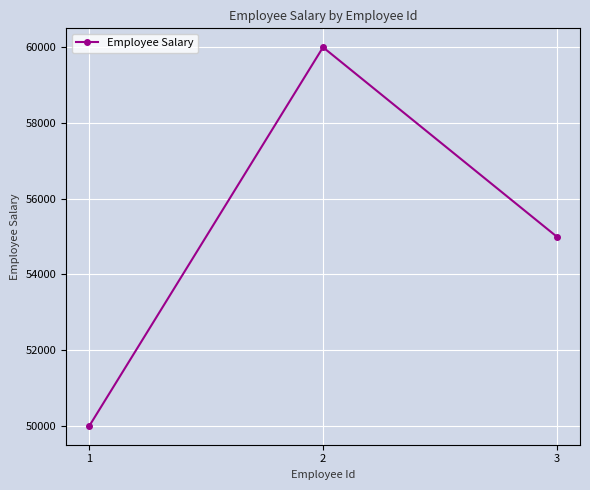

How many values are between 50000 and 60000?

3